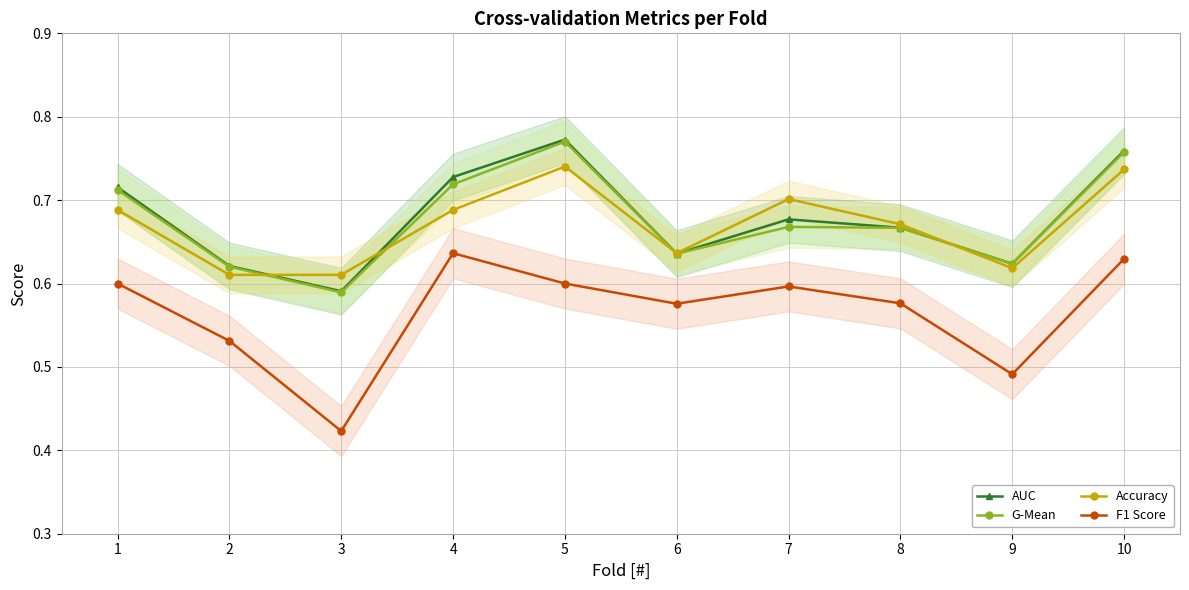

True or false: Accuracy and AUC cross at least once.

True